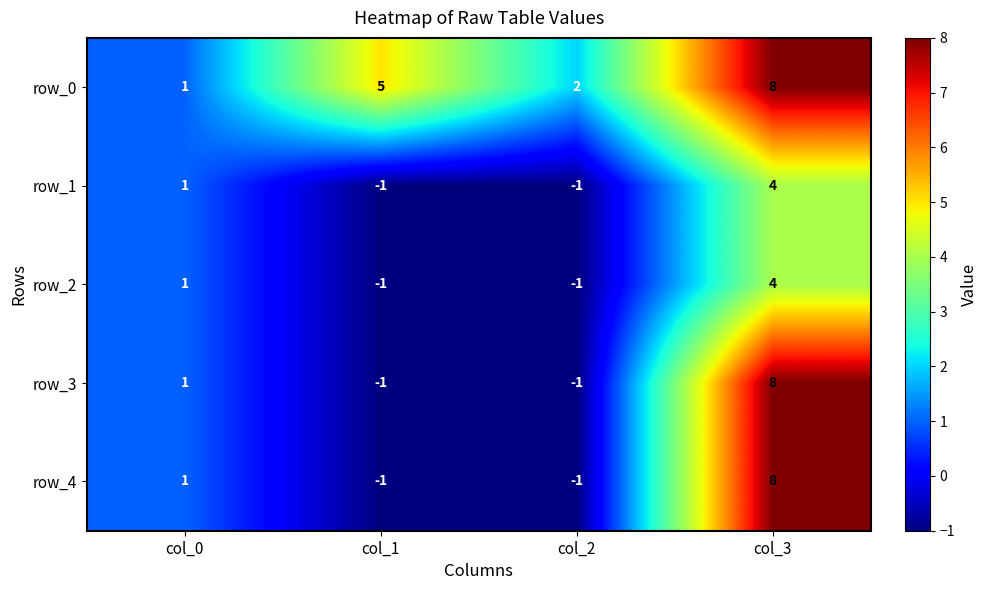

Count the row_2 values in the range -1 to 4.

4